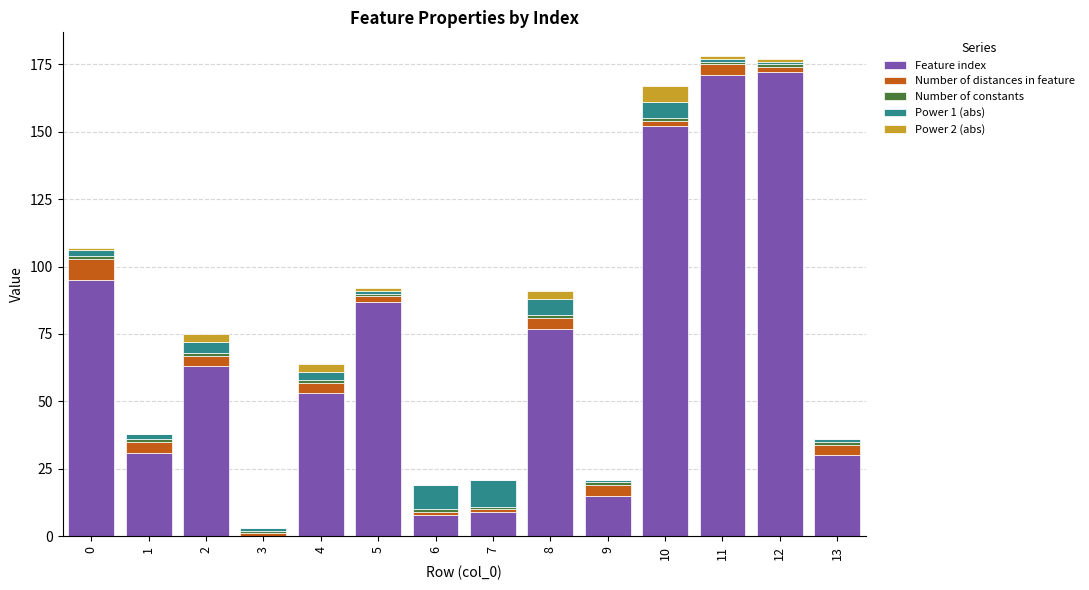

The Feature index series shows 95 at 0. True or false?

True